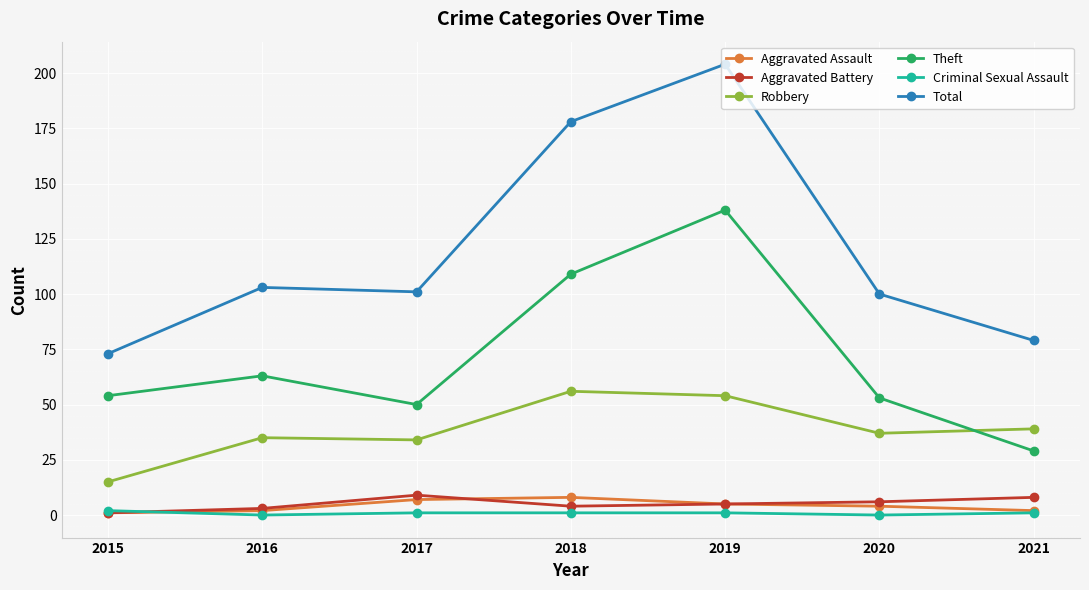

Does the chart display data point markers on the line(s)?

Yes